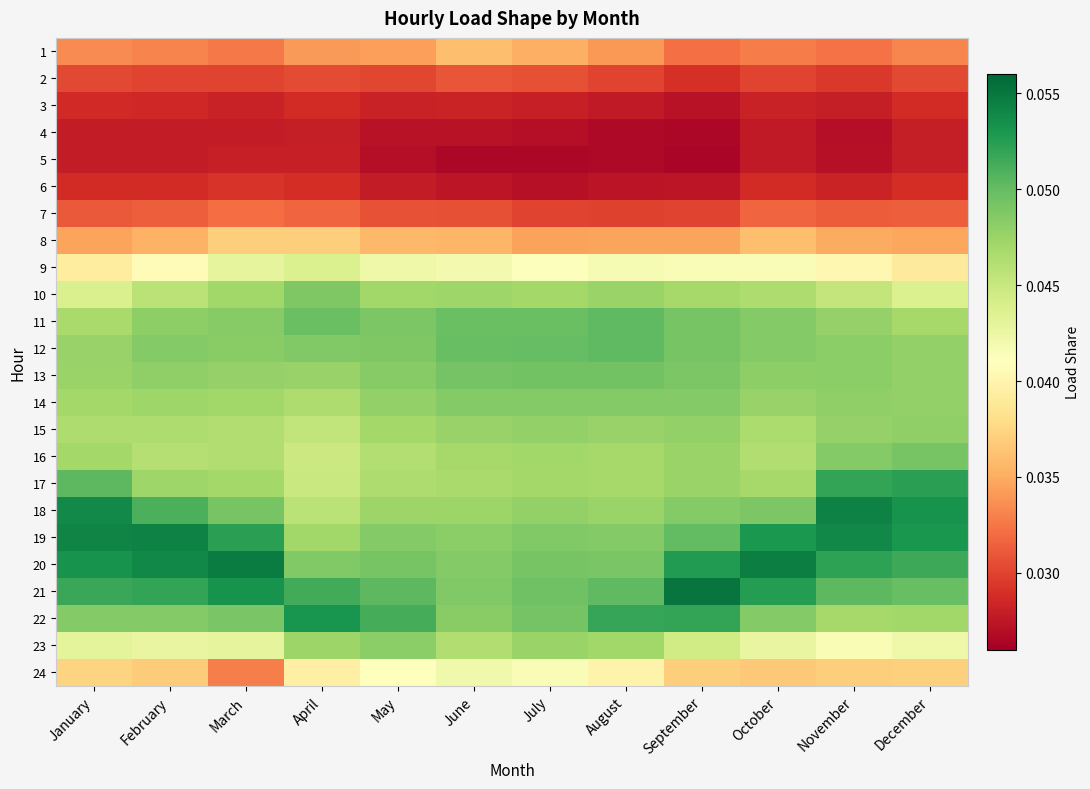

At which category is the sum across all series the highest?

January